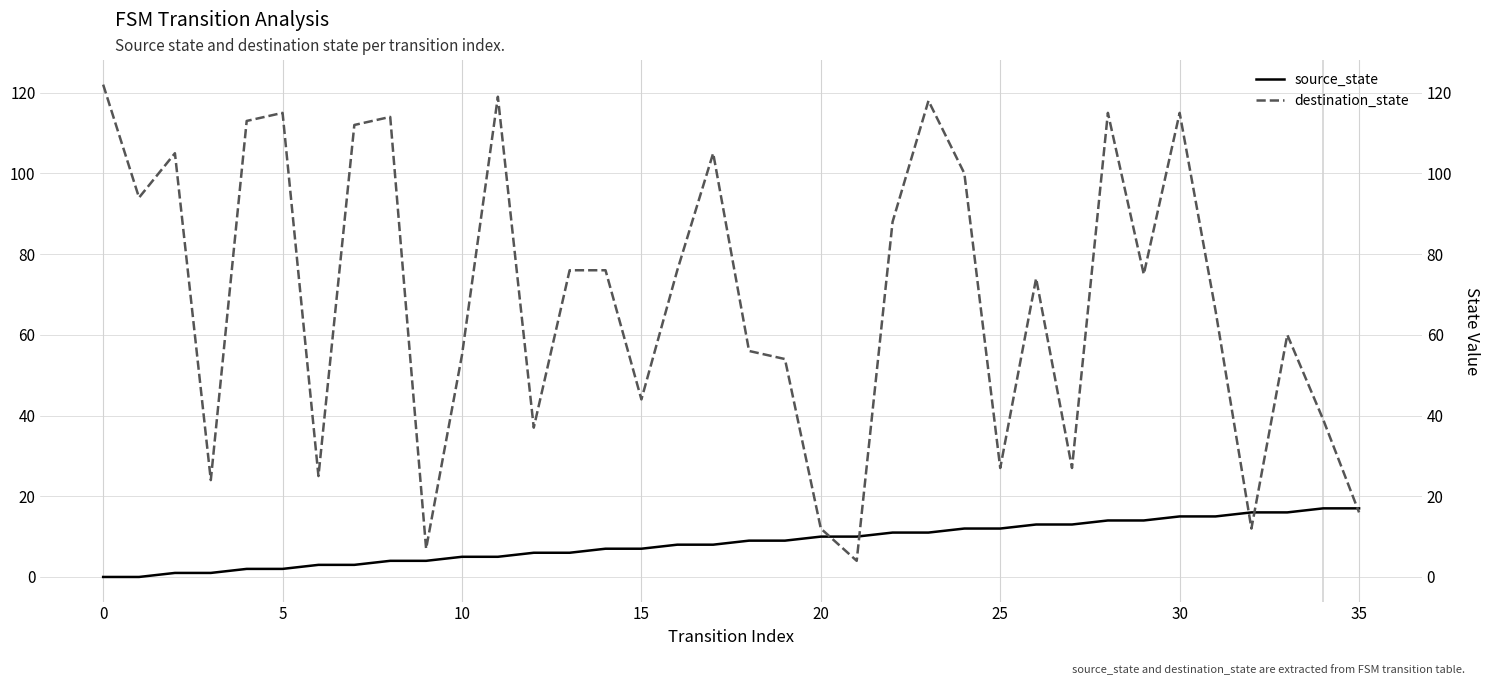

Which series has the largest range (max minus min)?

destination_state